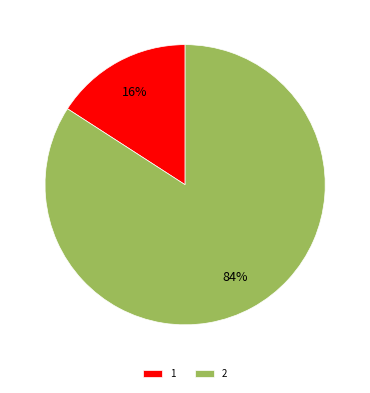

The 2 slice represents 98% of the pie. True or false?

False